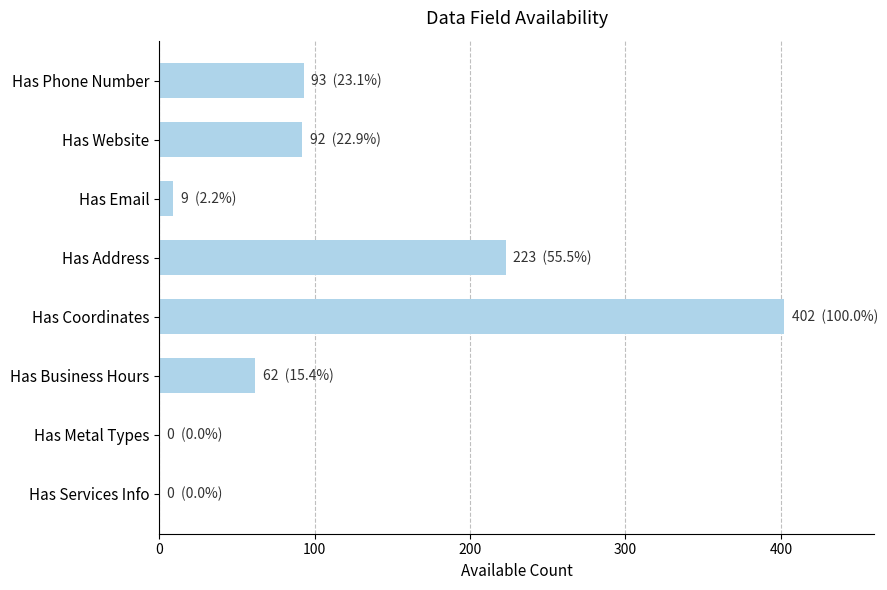

Is it true that the value at Has Metal Types is 0?

True